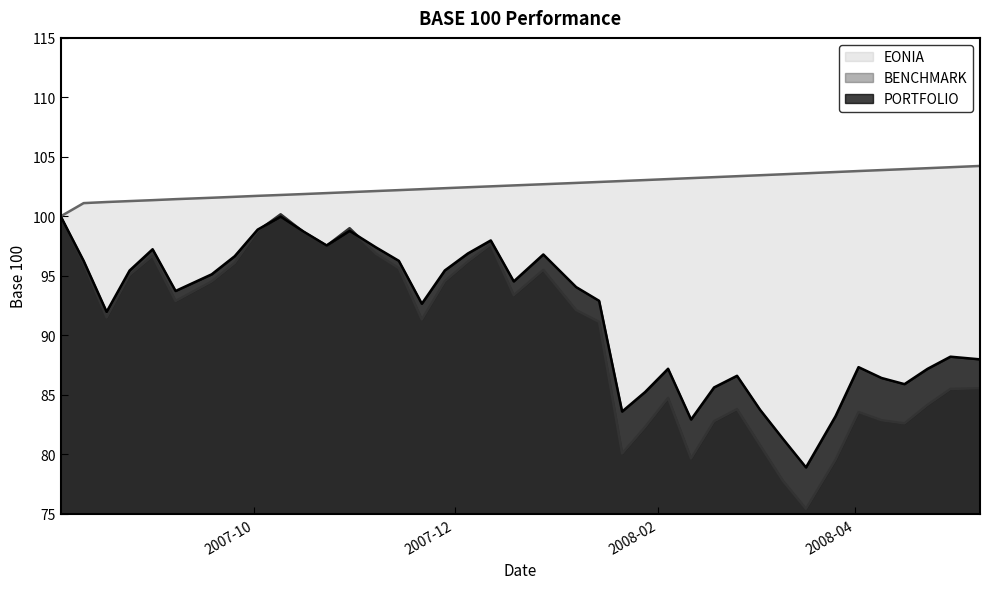

List the series in order of their peak value, highest first.

EONIA, BENCHMARK, PORTFOLIO